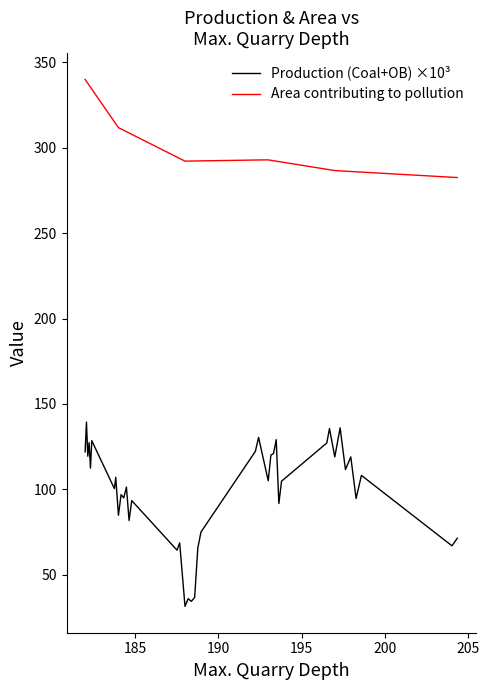

How many lines are shown in the chart?

2